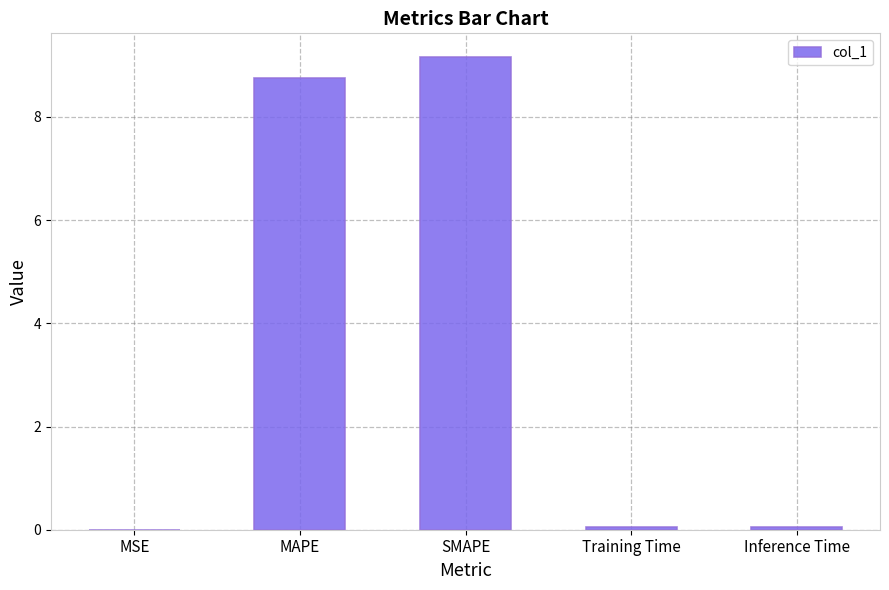

Does the chart contain stacked bars?

No